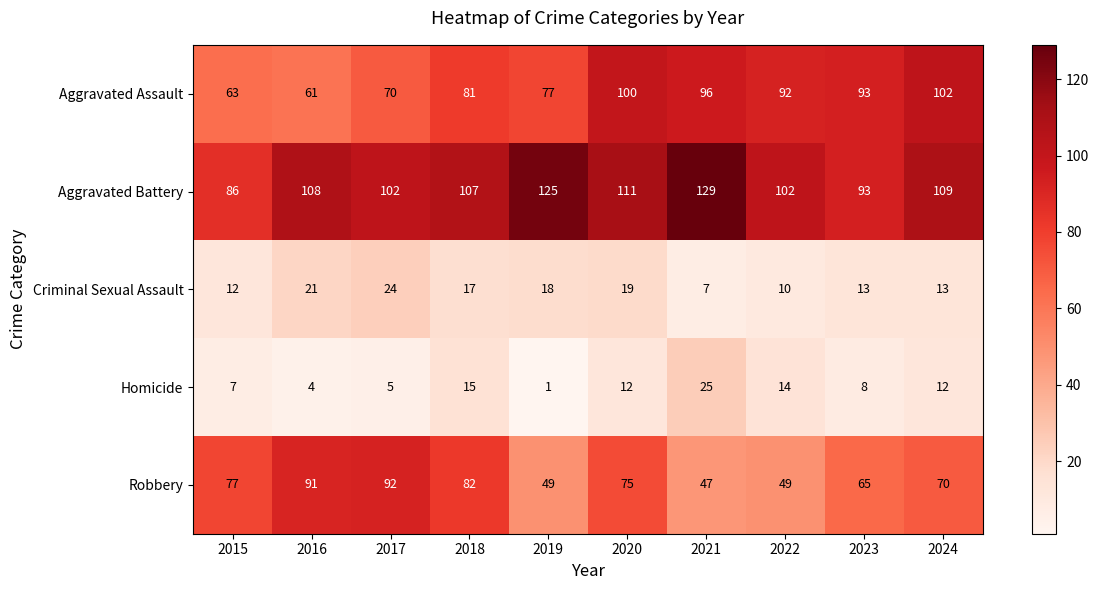

Rank the series by their maximum value, from lowest to highest.

Criminal Sexual Assault, Homicide, Robbery, Aggravated Assault, Aggravated Battery